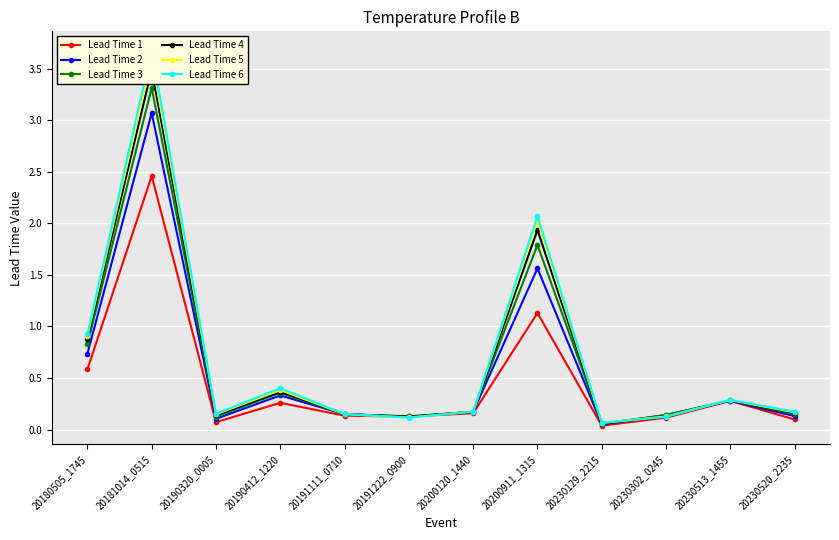

At which label does Lead Time 1 reach its peak?

20181014_0515